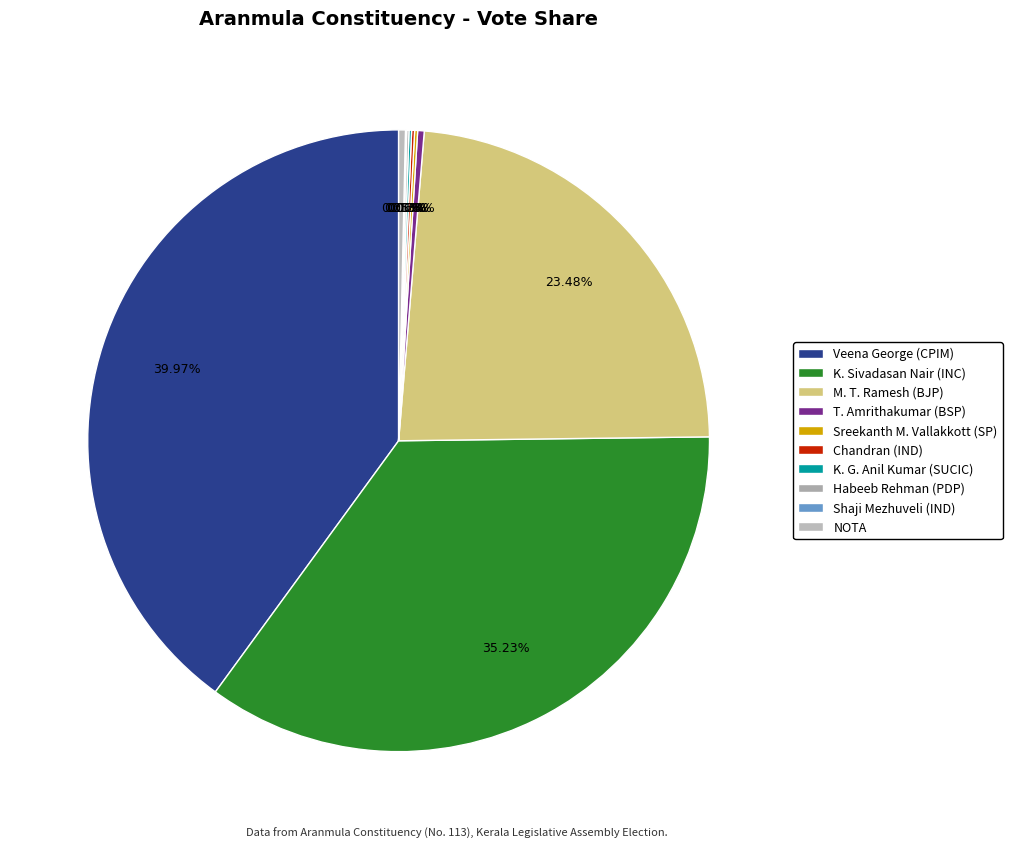

Is it true that Habeeb Rehman (PDP) is 1% of the pie?

False